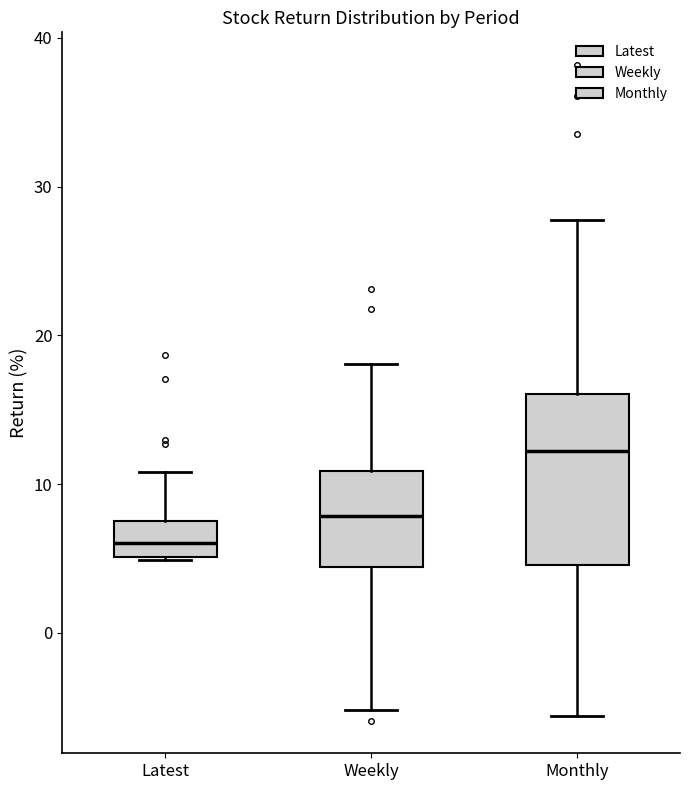

Comparing the boxes themselves (not the whiskers), which one is the tallest?

Monthly